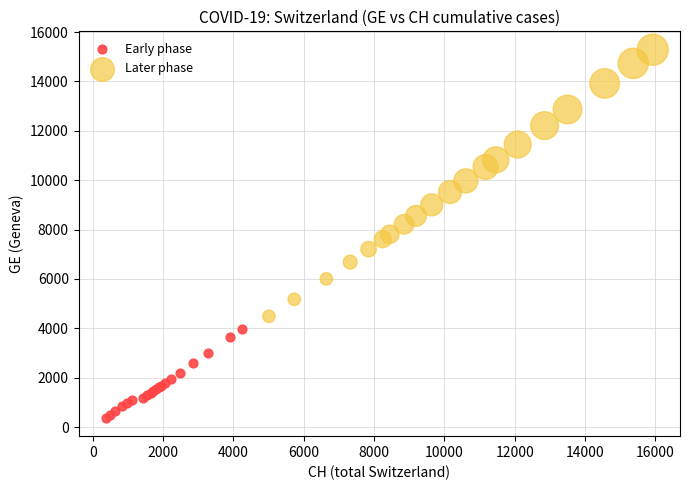

Which series has the widest spread of Y values?

Later phase